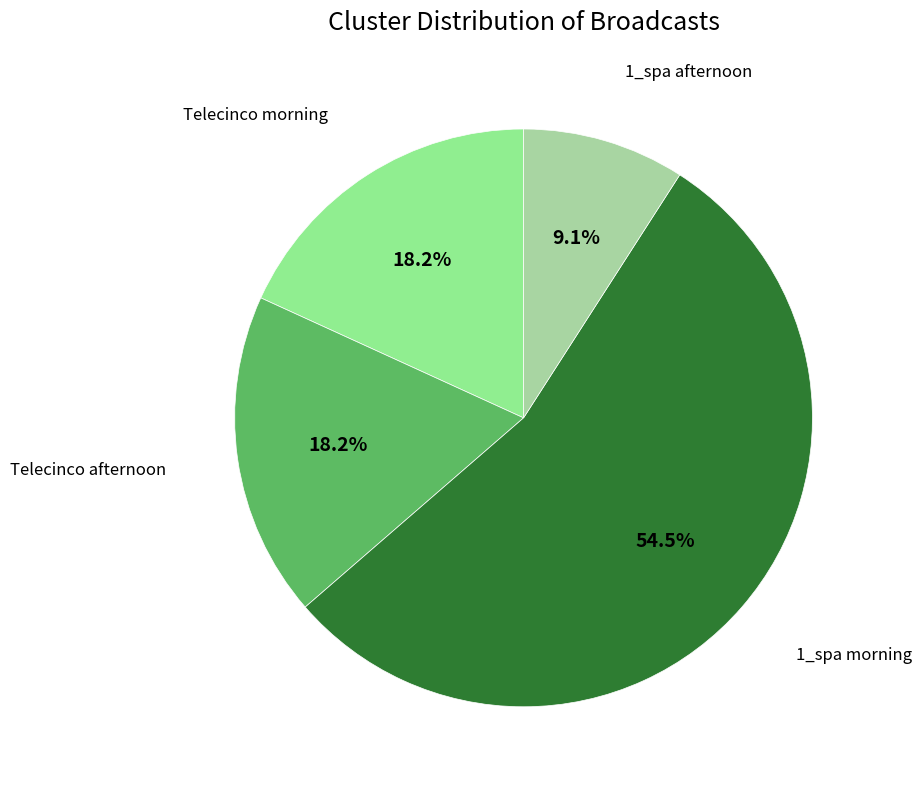

Count the number of slices in the pie.

4